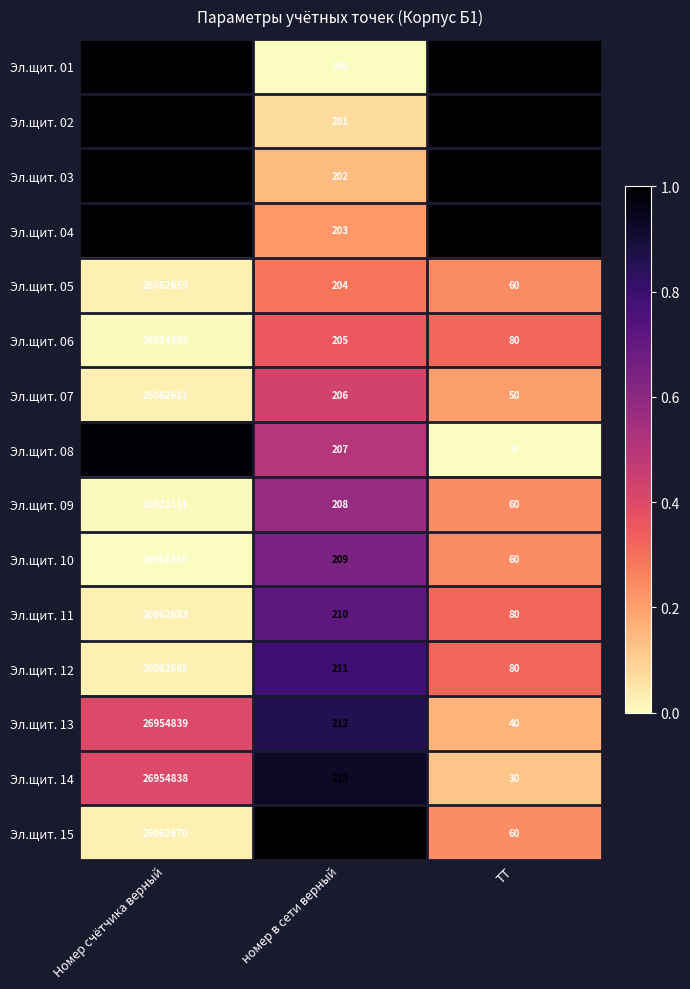

Count the number of categories in the chart.

3